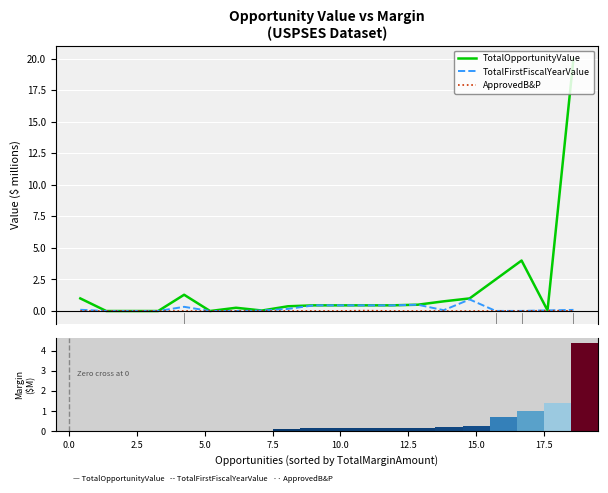

Does the chart contain any negative values?

No